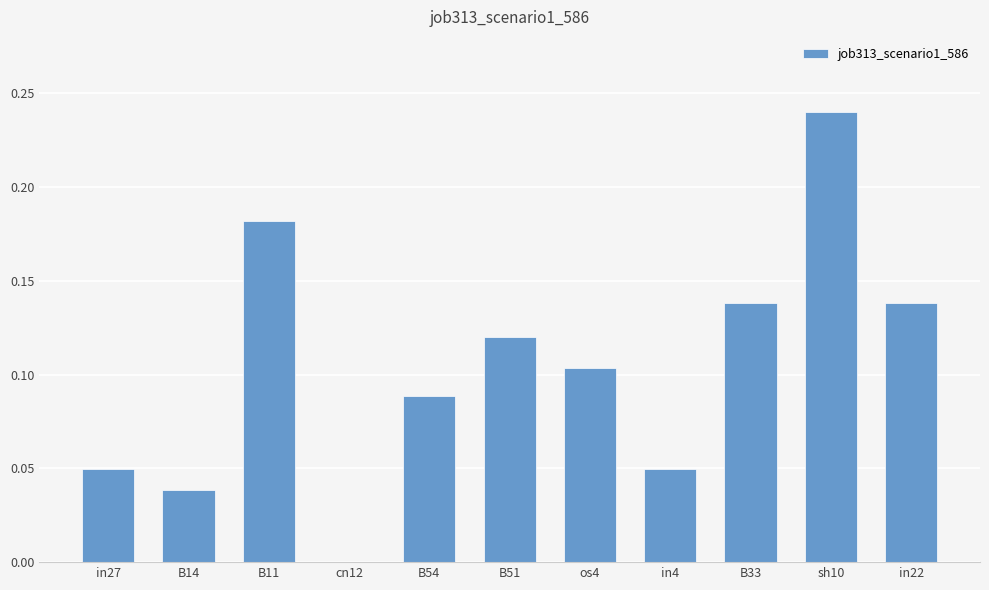

How many positive values are there?

10